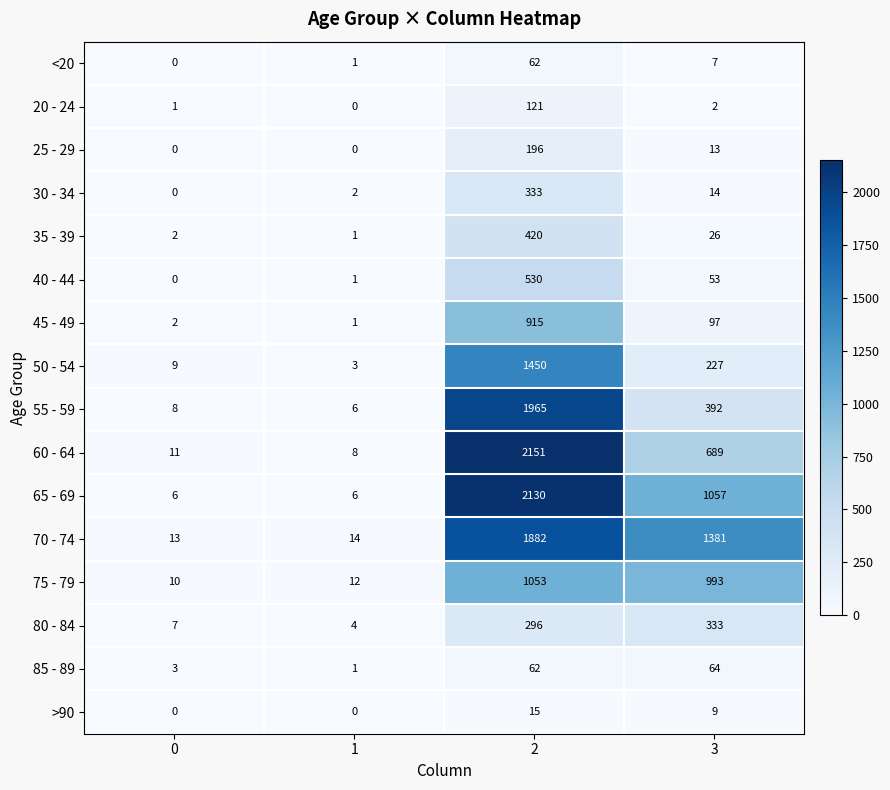

Which series has the widest spread of values?

60 - 64